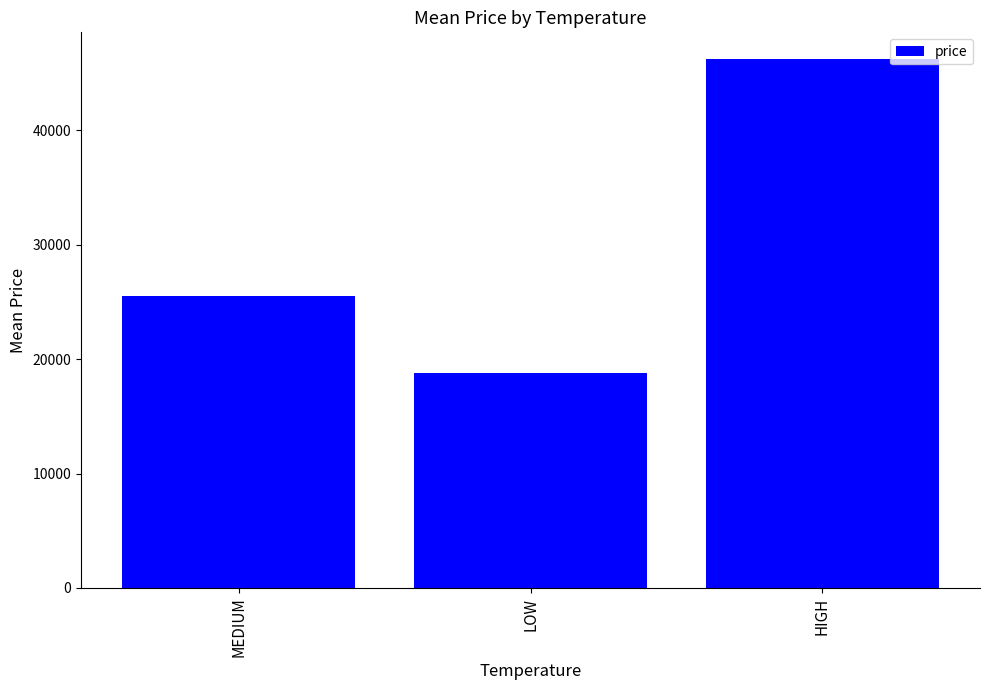

What position from the right is HIGH?

1